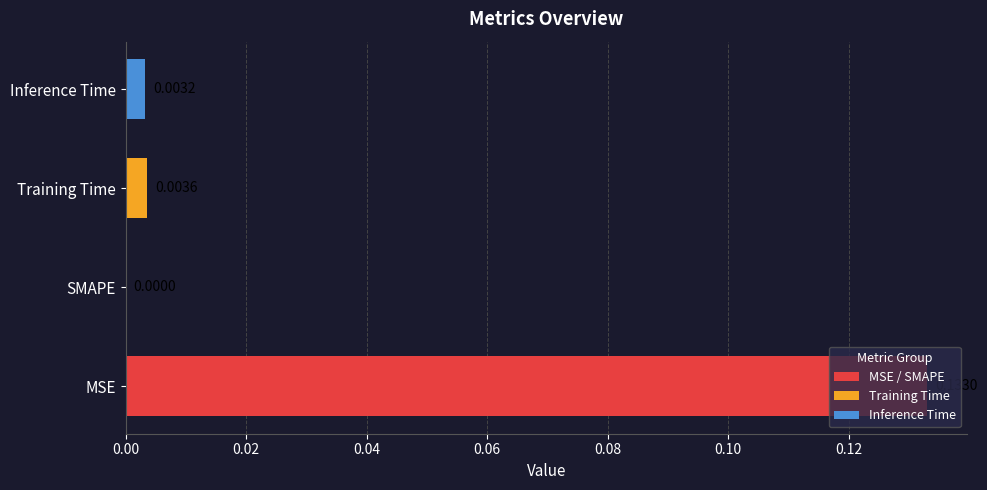

At which category does the chart reach its peak across all series?

MSE